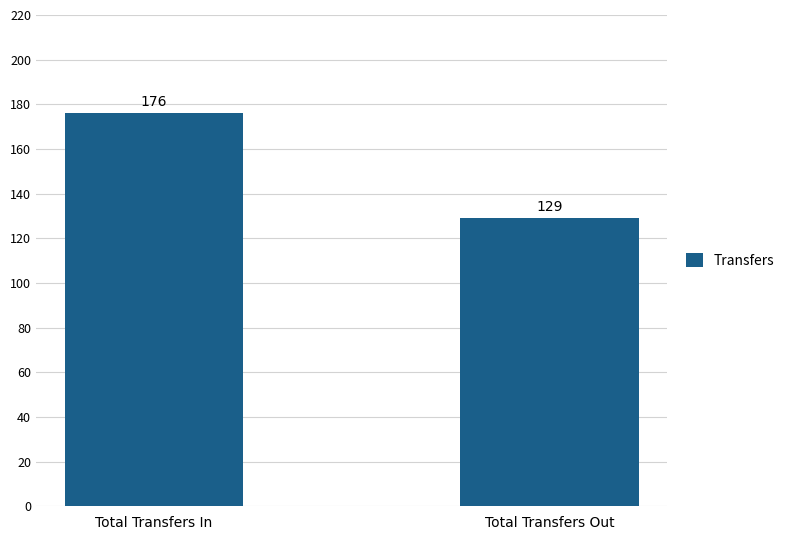

The value at Total Transfers Out is 65. True or false?

False